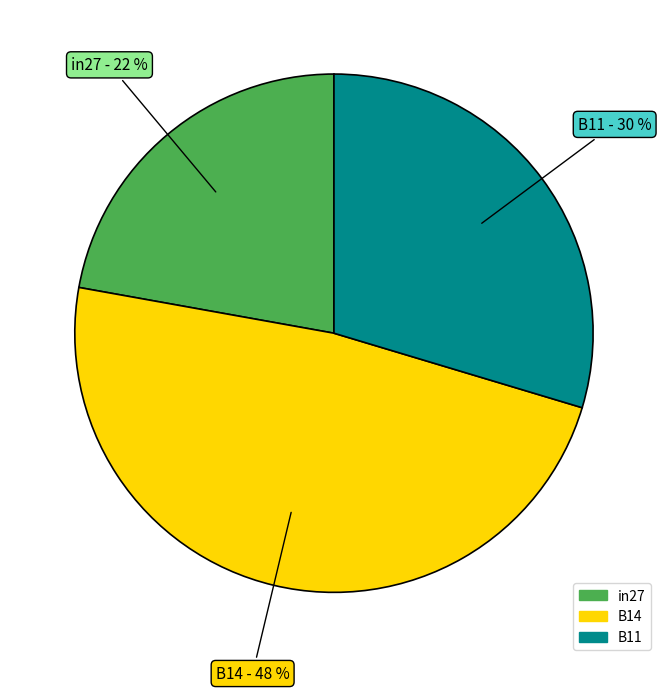

Count the number of slices in the pie.

3